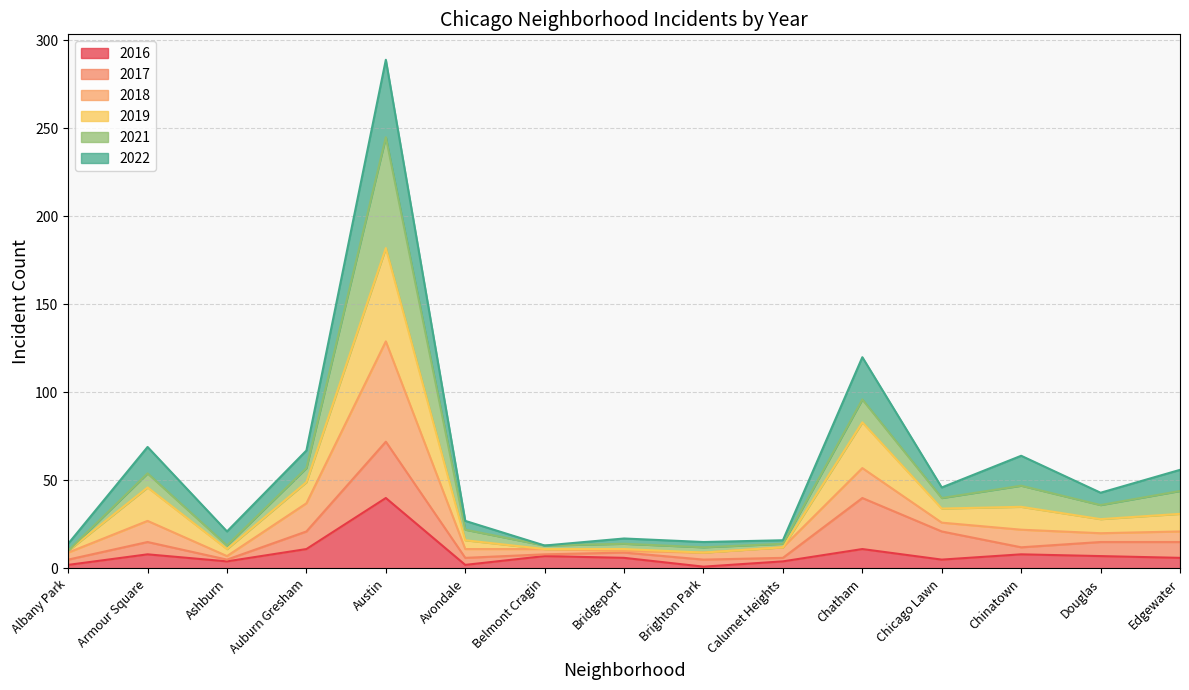

In 2016, how many points are higher than both neighbors (excluding endpoints)?

5